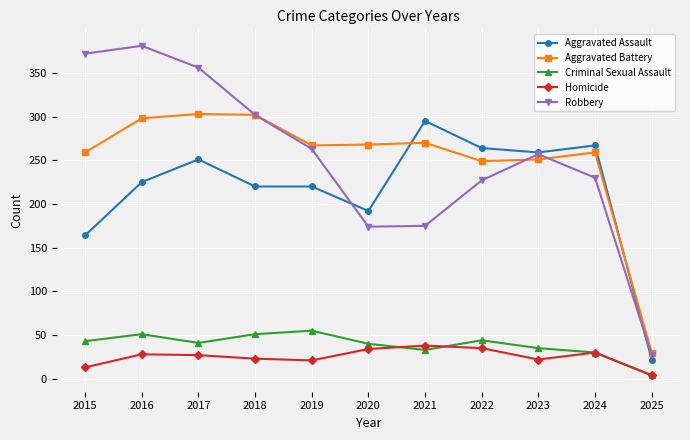

What is the maximum value shown in the chart?

381